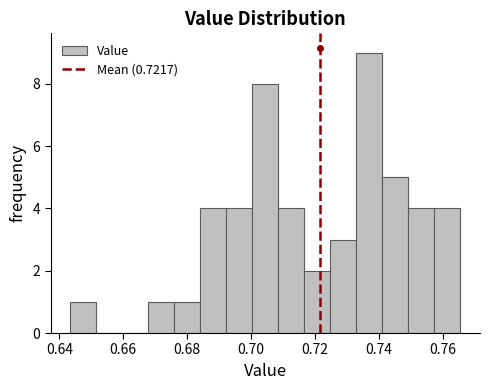

What is the height of the bar covering 0.700 to 0.708 on the x-axis? Neither the bar edges nor the heights are printed on the chart, so give them approximately, as read against the axes.

8